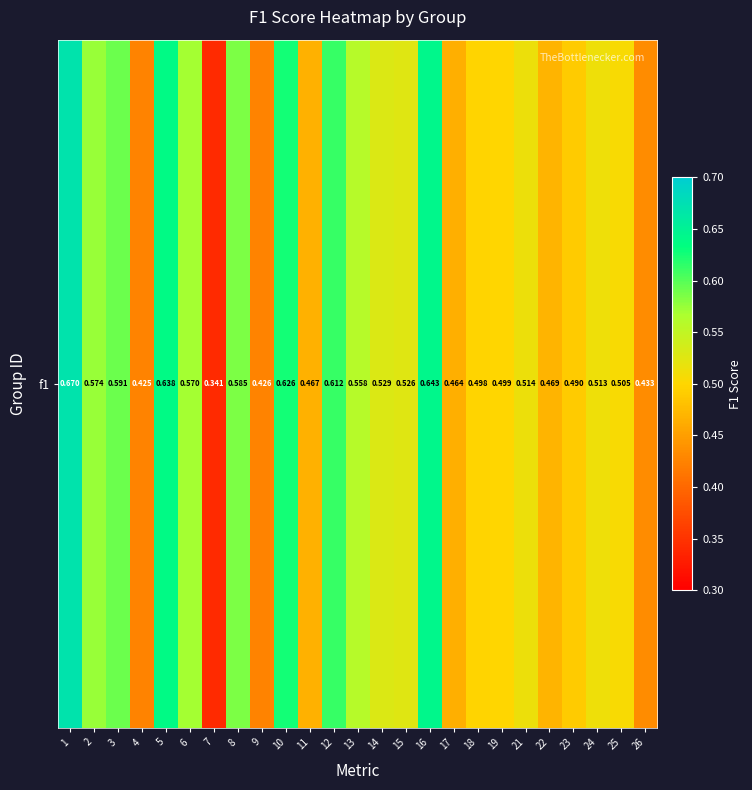

Reading left to right, transcribe all the data shown in this chart.

1=0.7	2=0.6	3=0.6	4=0.4	5=0.6	6=0.6	7=0.3	8=0.6	9=0.4	10=0.6	11=0.5	12=0.6	13=0.6	14=0.5	15=0.5	16=0.6	17=0.5	18=0.5	19=0.5	21=0.5	22=0.5	23=0.5	24=0.5	25=0.5	26=0.4